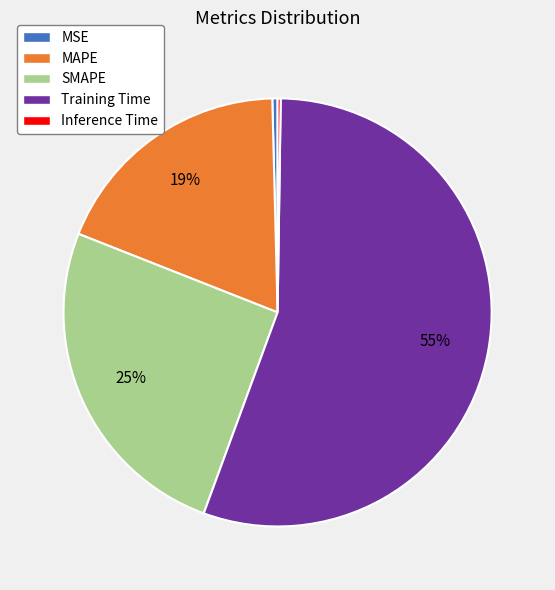

To the nearest percent, what is the average slice percentage?

20%